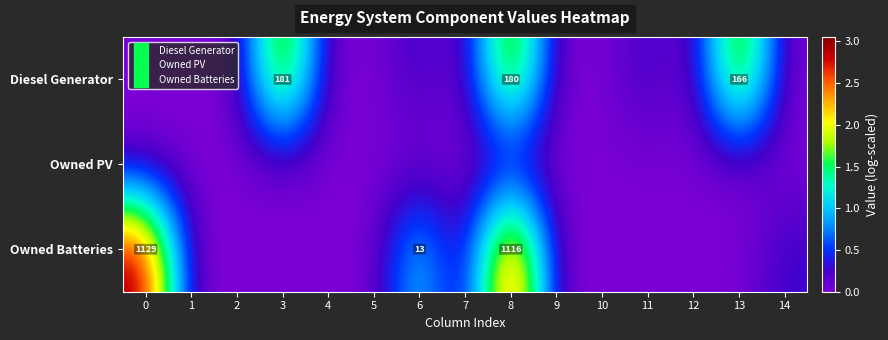

List the labels in order of Diesel Generator value, largest first.

3, 8, 13, 11, 6, 9, 5, 4, 0, 1, 2, 7, 10, 14, 12